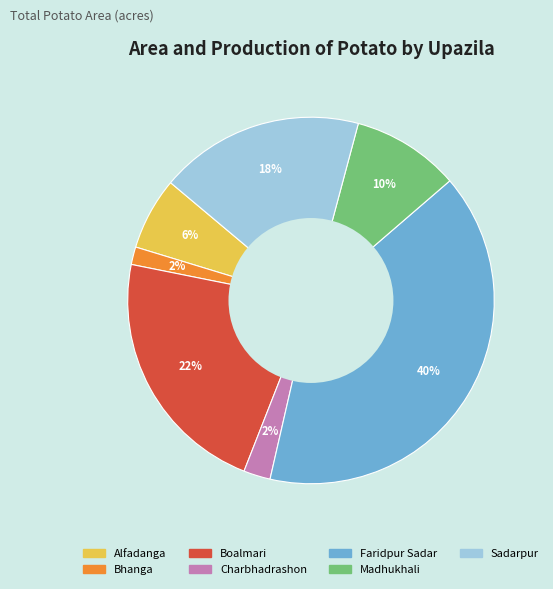

Which slice is the largest?

Faridpur Sadar